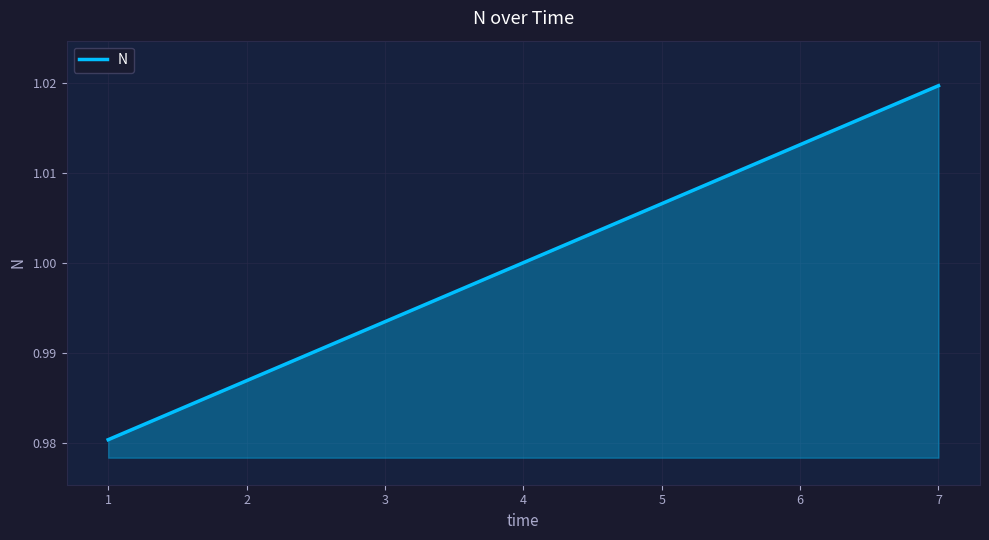

List the labels in order of value, smallest first.

1, 2, 3, 4, 5, 6, 7